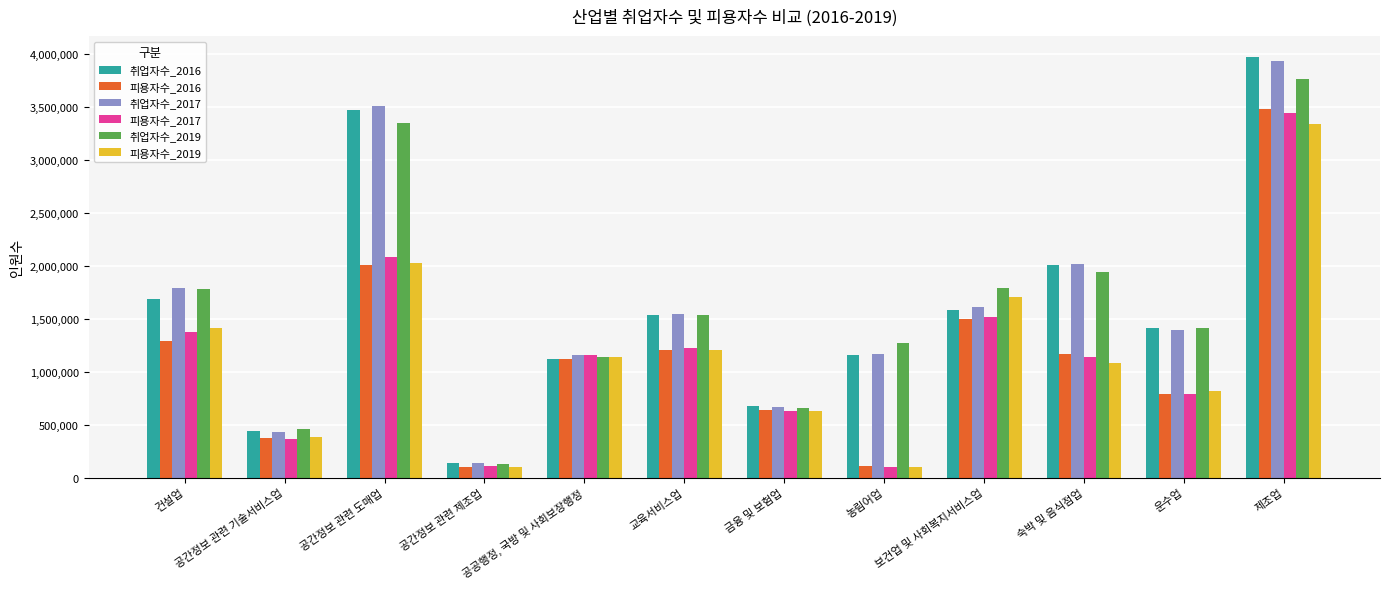

List the labels in order of 피용자수_2019 value, largest first.

제조업, 공간정보 관련 도매업, 보건업 및 사회복지서비스업, 건설업, 교육서비스업, 공공행정, 국방 및 사회보장행정, 숙박 및 음식점업, 운수업, 금융 및 보험업, 공간정보 관련 기술서비스업, 공간정보 관련 제조업, 농림어업